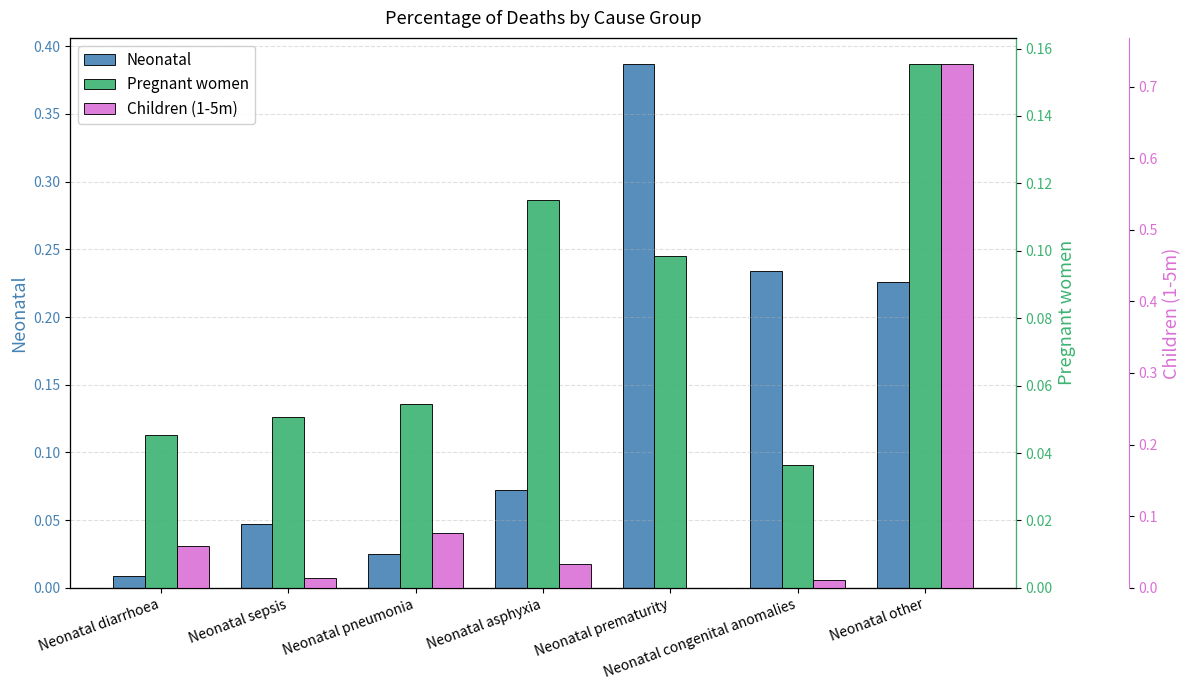

Reading left to right, what are all the values shown in this chart?

Neonatal: 0.0	0.0	0.0	0.1	0.4	0.2	0.2
Pregnant women: 0.0	0.1	0.1	0.1	0.1	0.0	0.2
Children (1-5m): 0.1	0.0	0.1	0.0	0.0	0.0	0.7